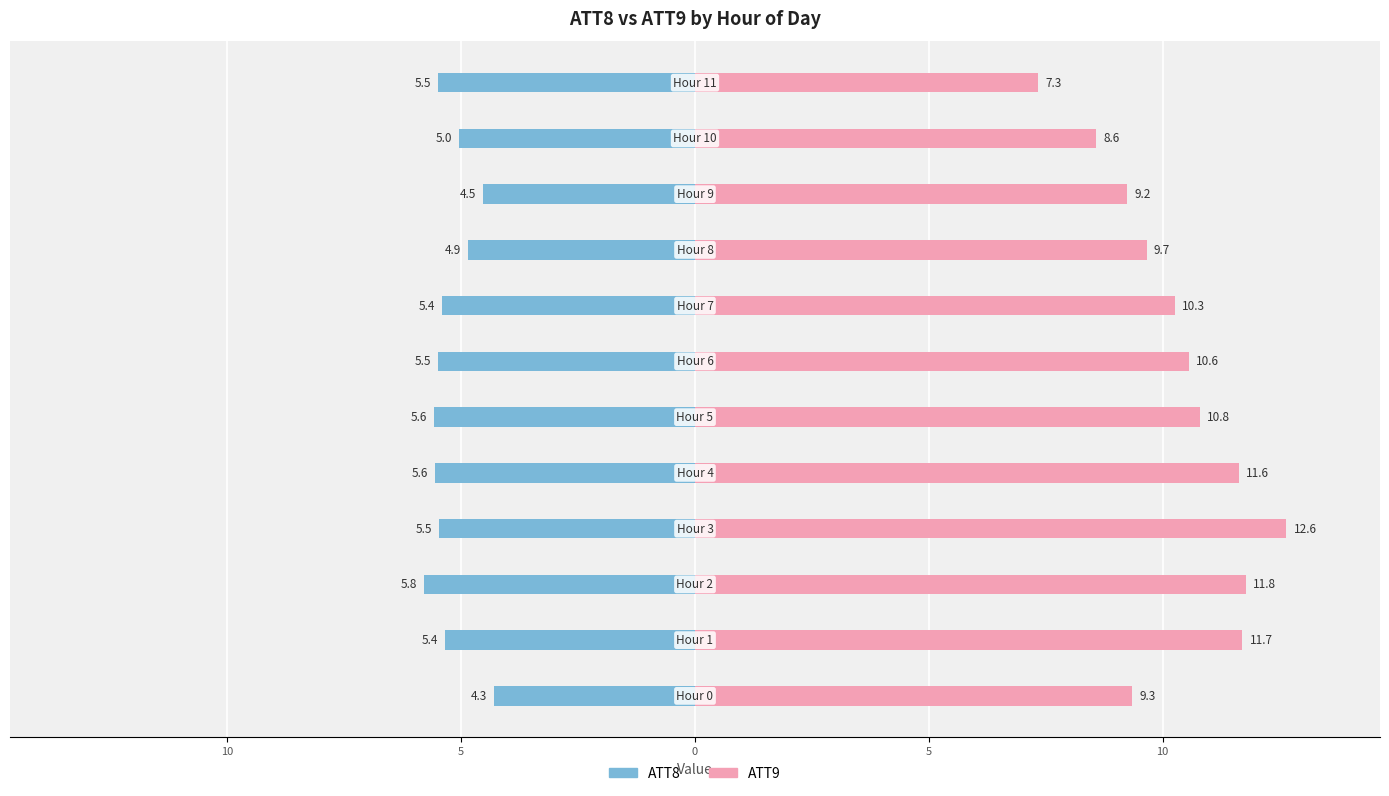

Count the number of data series in this chart.

2